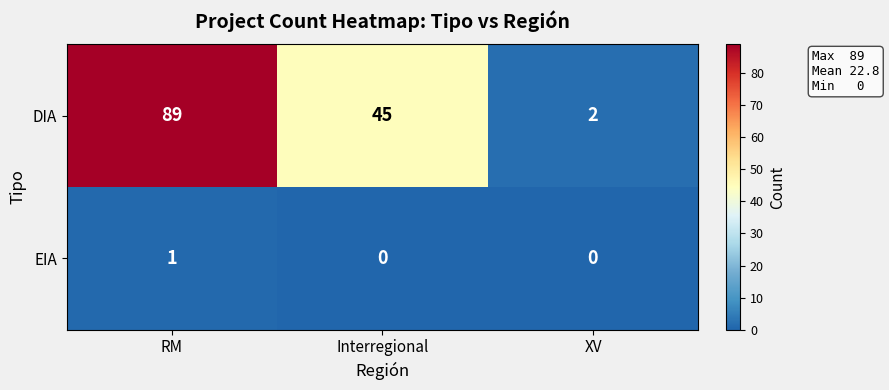

Rank the series at RM from lowest to highest value.

EIA, DIA